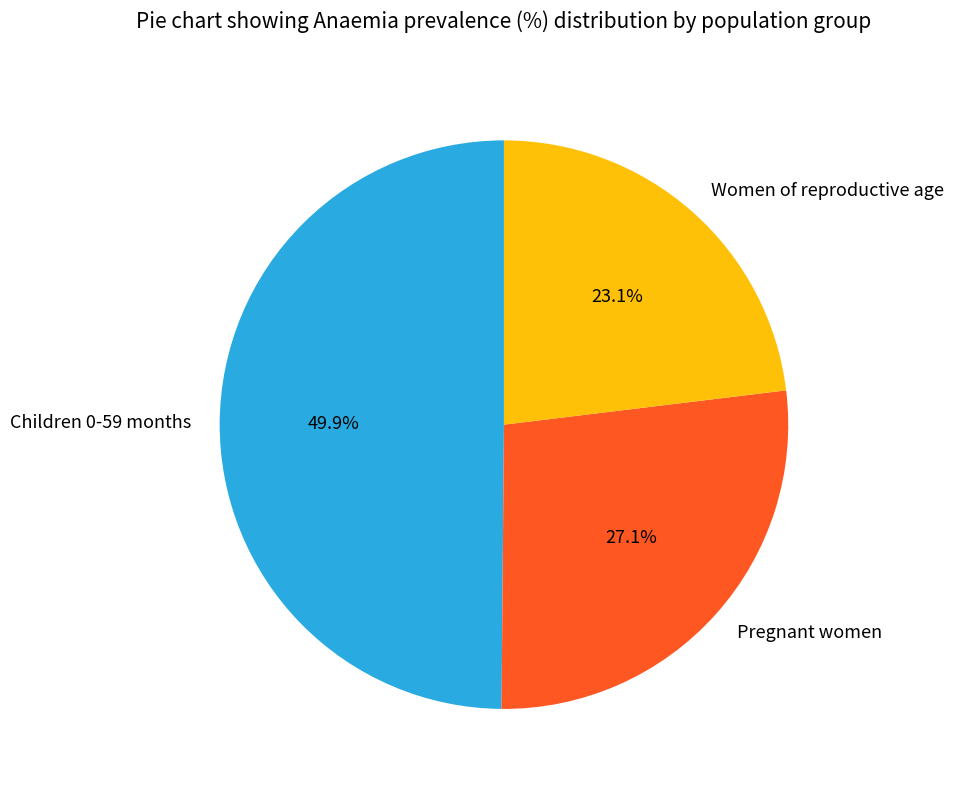

Combined, do Pregnant women and Children 0-59 months account for over 50%?

Yes